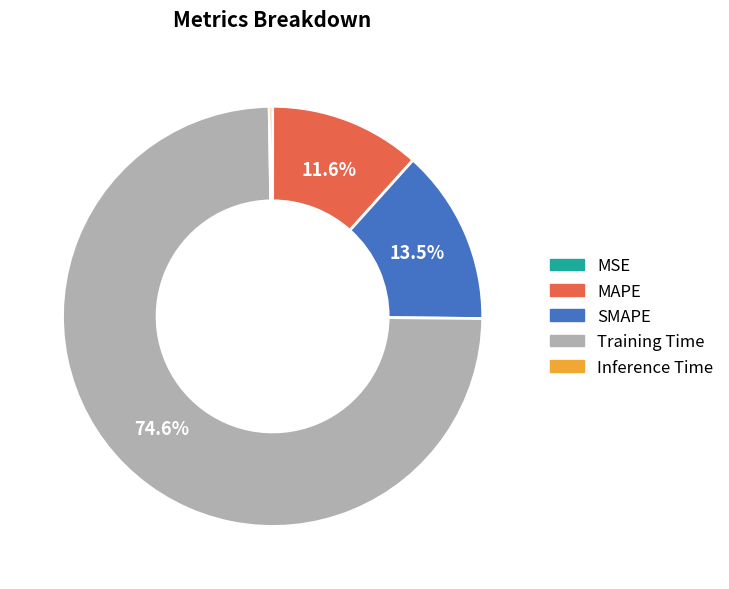

Which category has the biggest portion of the pie?

Training Time